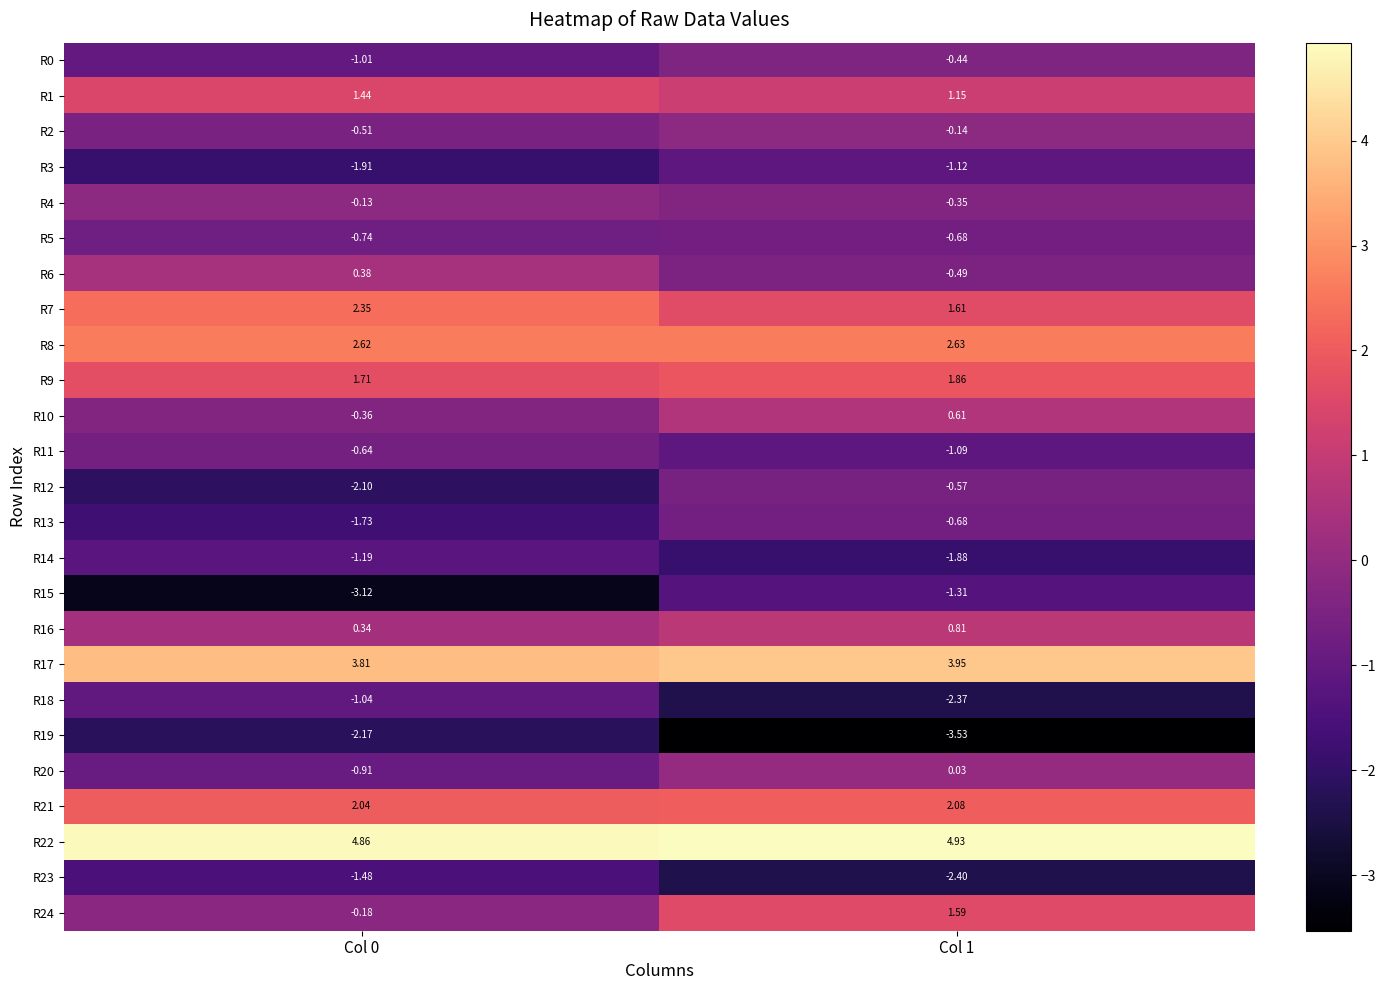

Is the value of R2 at Col 1 greater than the value of R21 at Col 0?

No